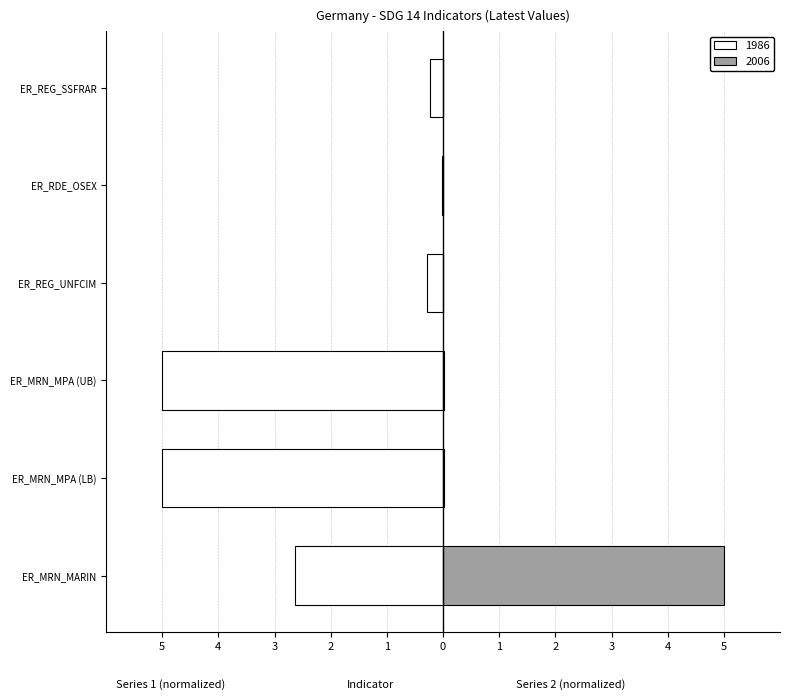

How many groups of bars are there?

6